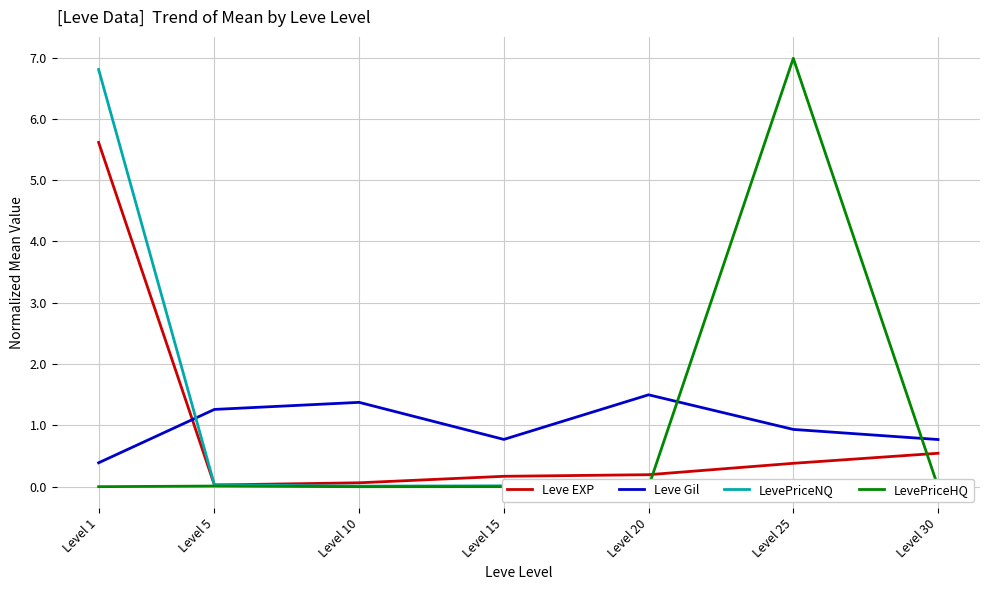

Is the value of Leve Gil at Level 15 greater than the value of LevePriceHQ at Level 15?

Yes